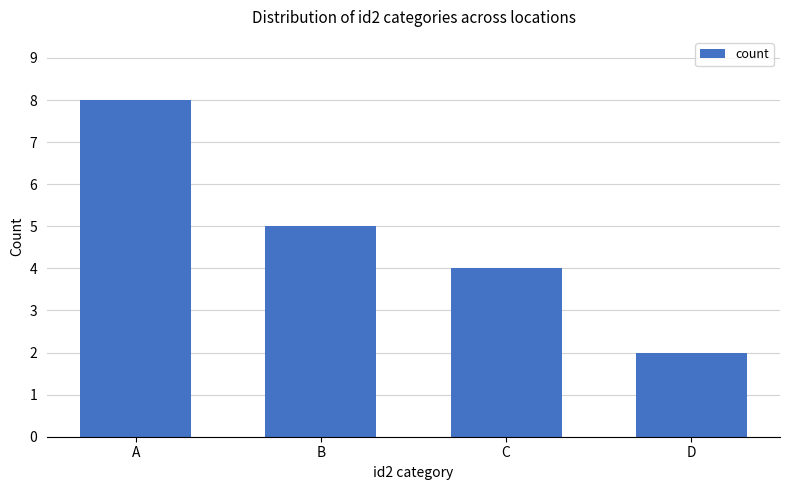

What is the maximum value shown in the chart?

8